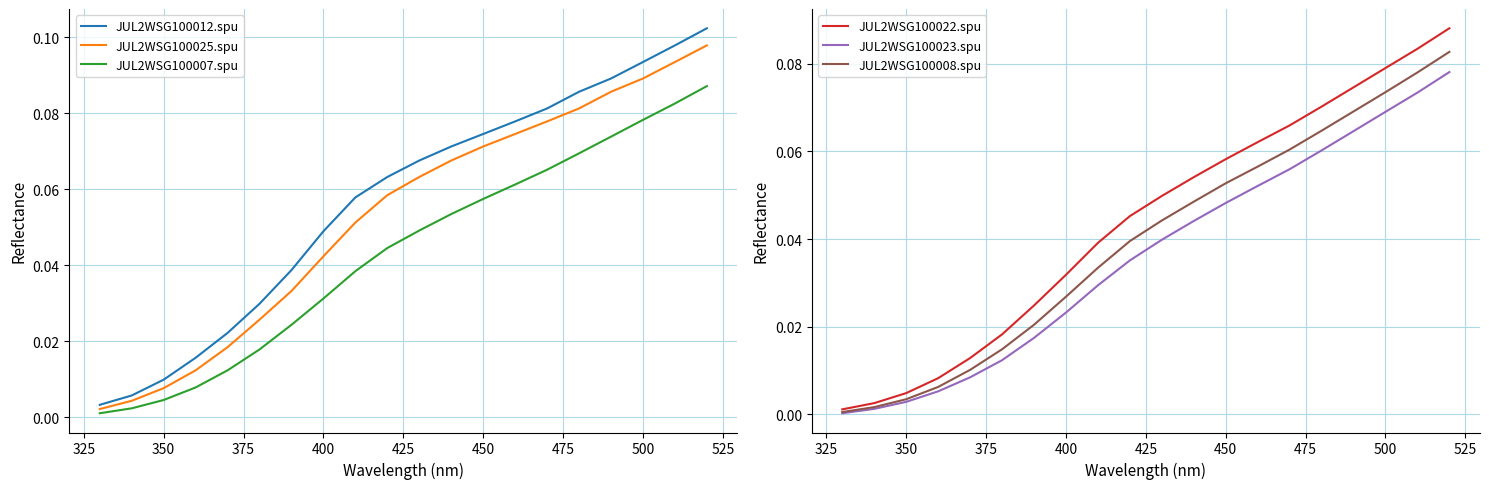

What is the maximum value for JUL2WSG100007.spu?

0.1